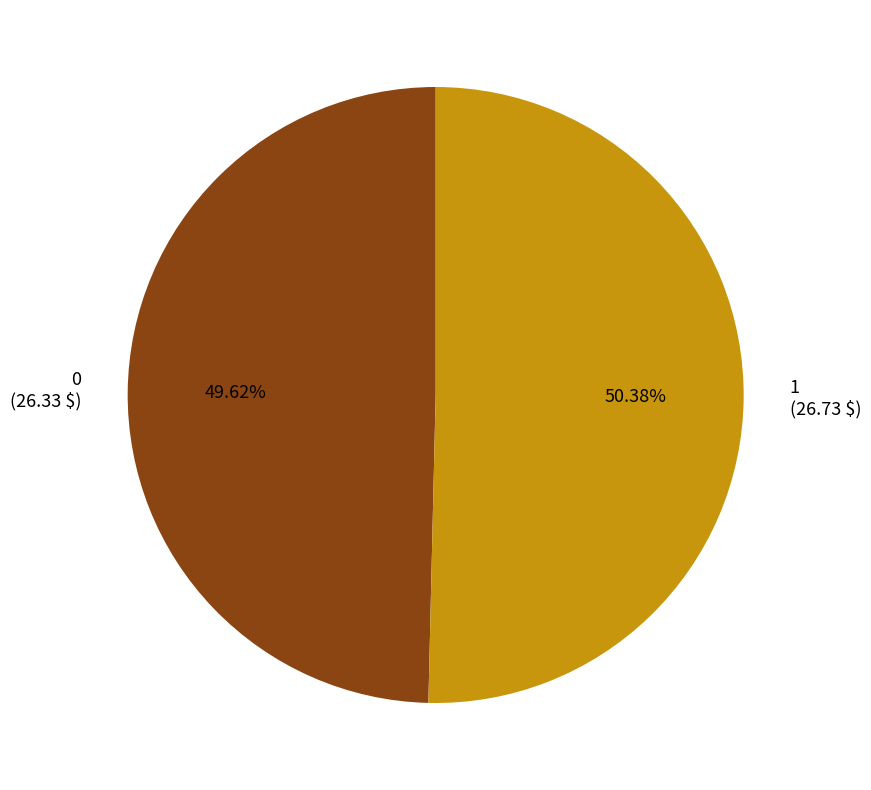

What is the total percentage of 1 and 0?

100.0%